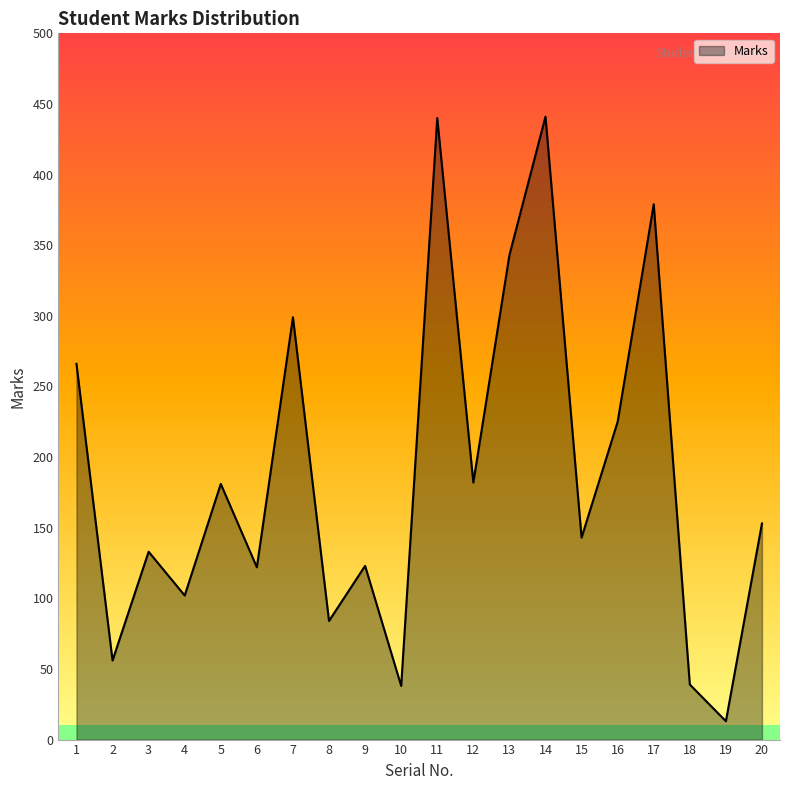

What value does the data have at 2?

56